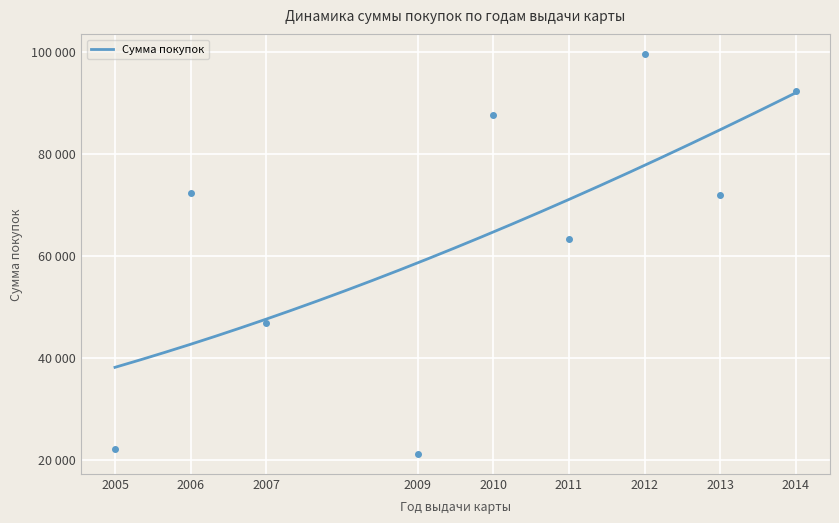

Between 2010 and 2006, which is larger?

2010